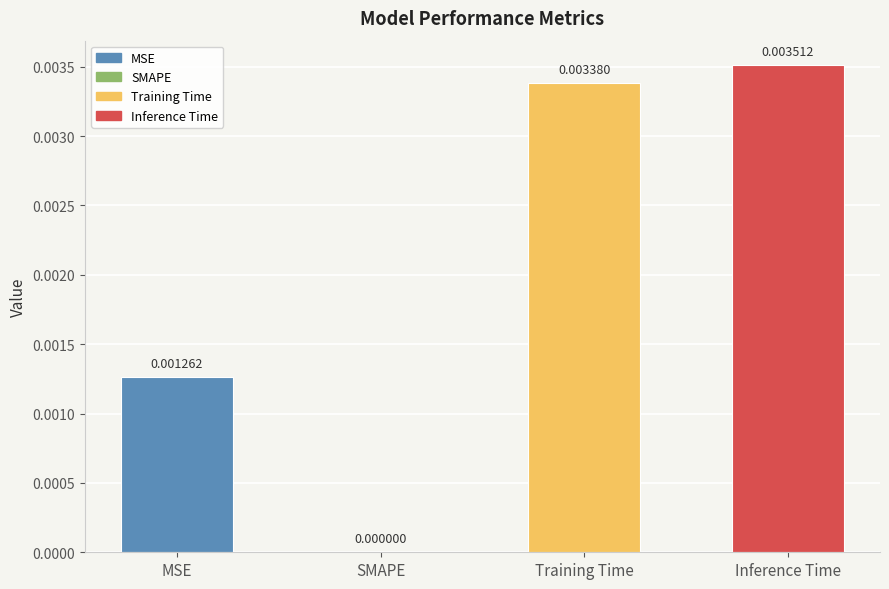

How many values exceed 0?

3